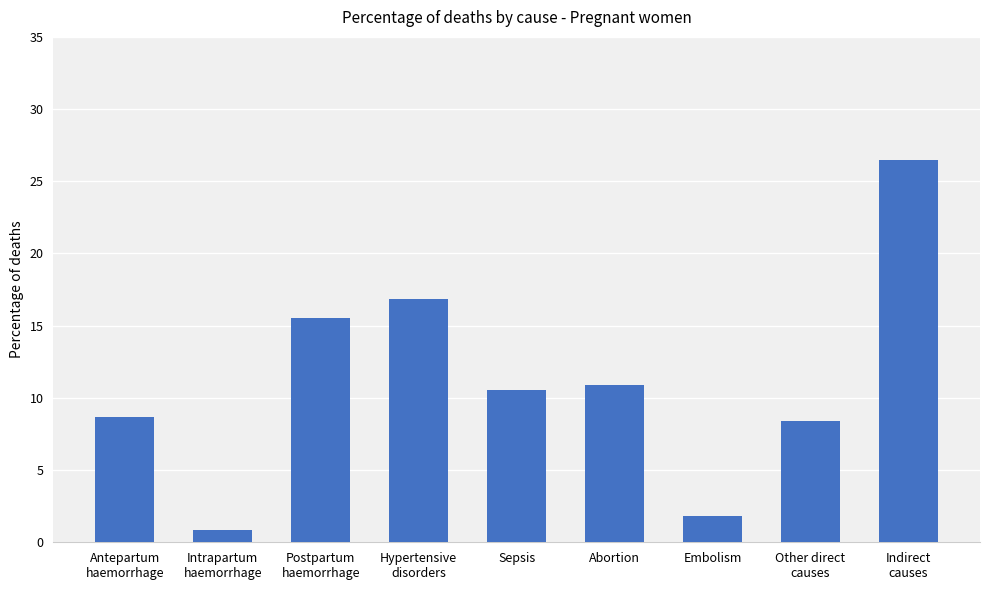

Which category has the highest value across all series?

Indirect
causes